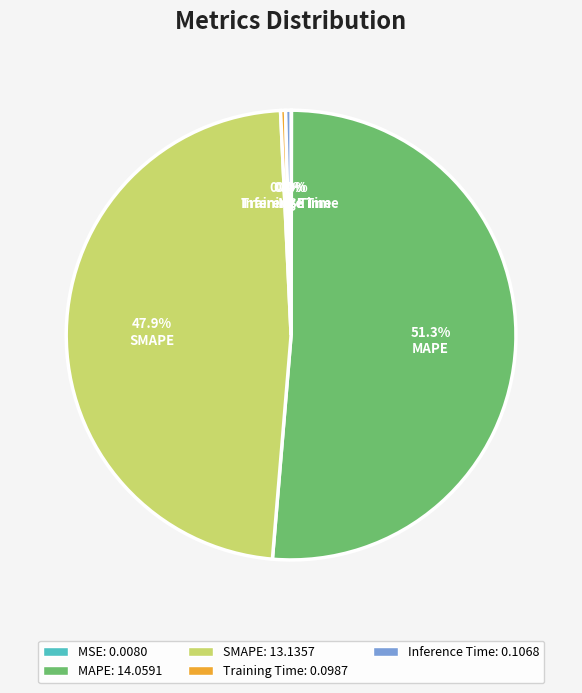

What is the ratio of the value at SMAPE to the value at MAPE?

0.9